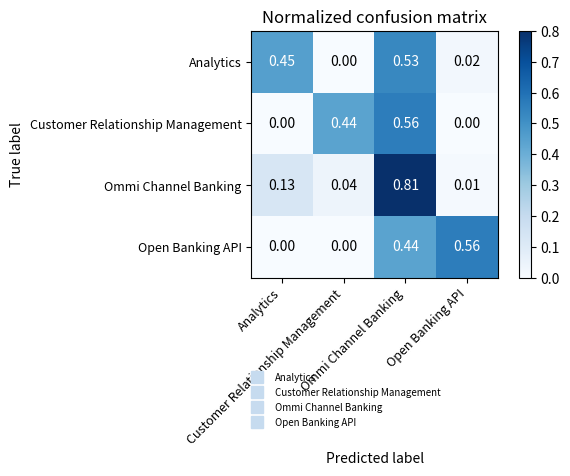

Which series has the largest total across all categories?

Analytics